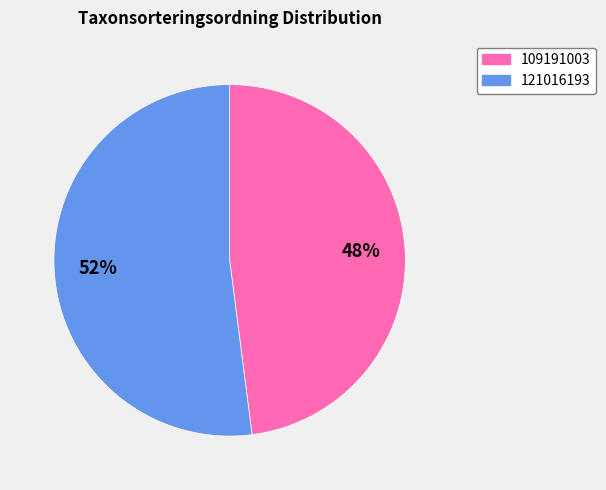

Rank the categories by value from lowest to highest.

109191003, 121016193